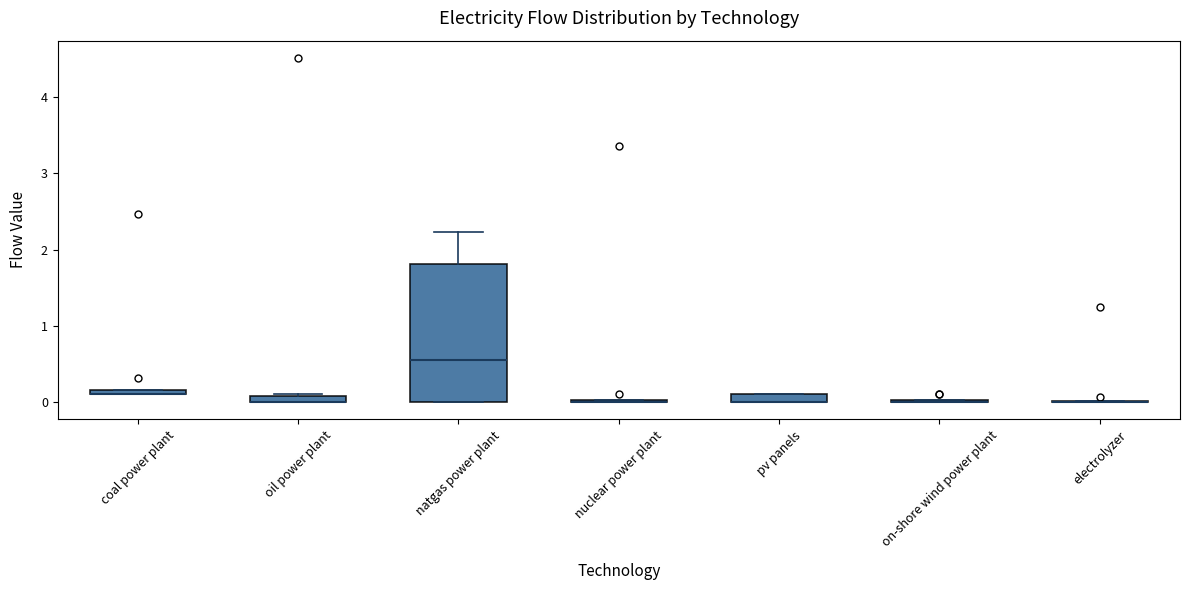

Comparing the boxes themselves (not the whiskers), which one is the tallest?

natgas power plant